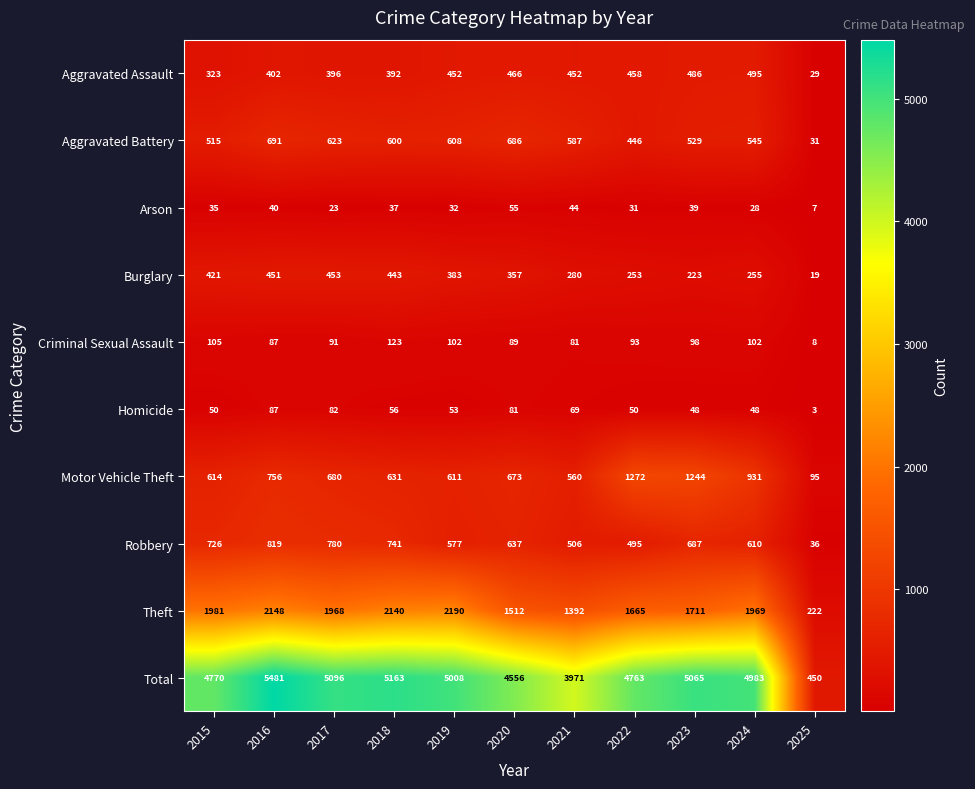

How many series are shown in this chart?

10